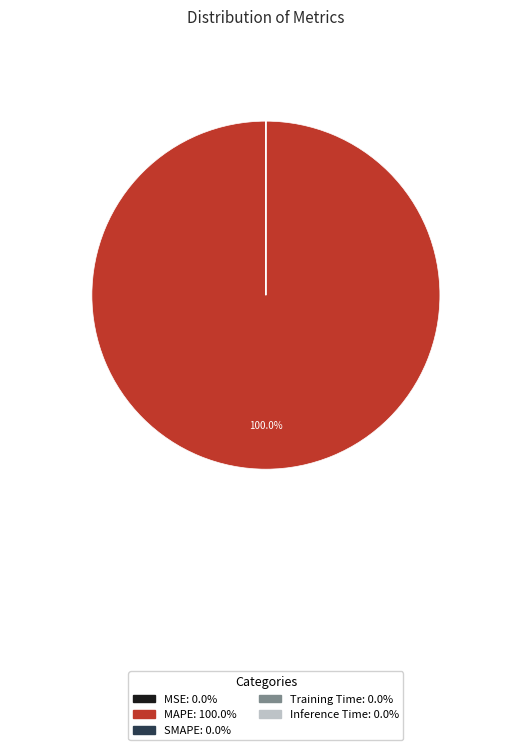

Is there any slice that represents more than half of the pie?

Yes